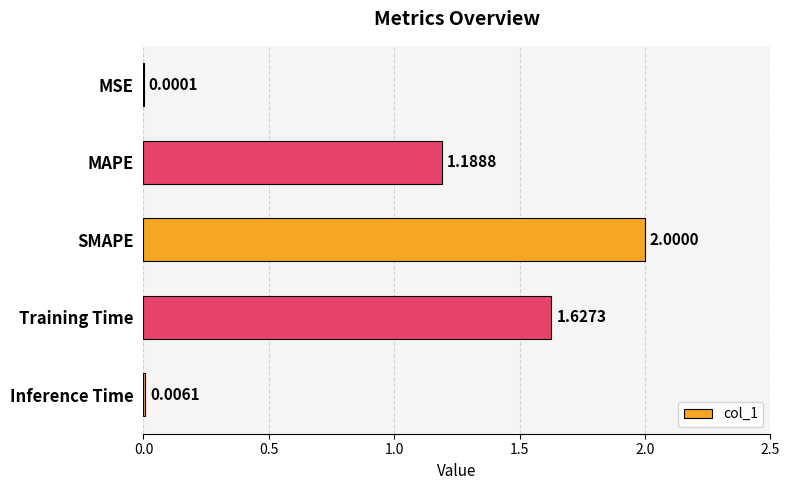

At which label is the value closest to 1?

MAPE